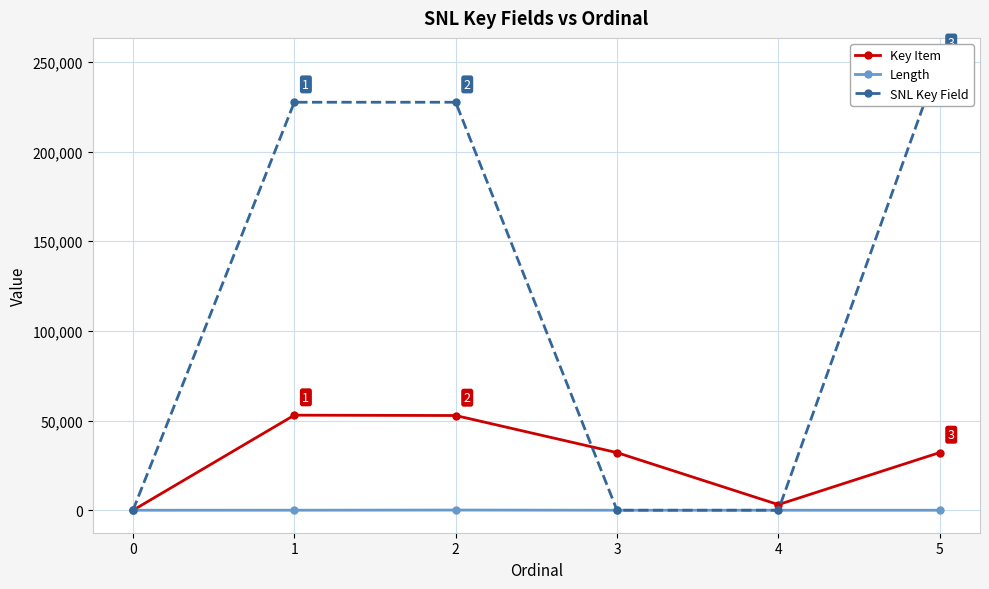

Which series ends up on top after the final intersection of Length and SNL Key Field?

SNL Key Field